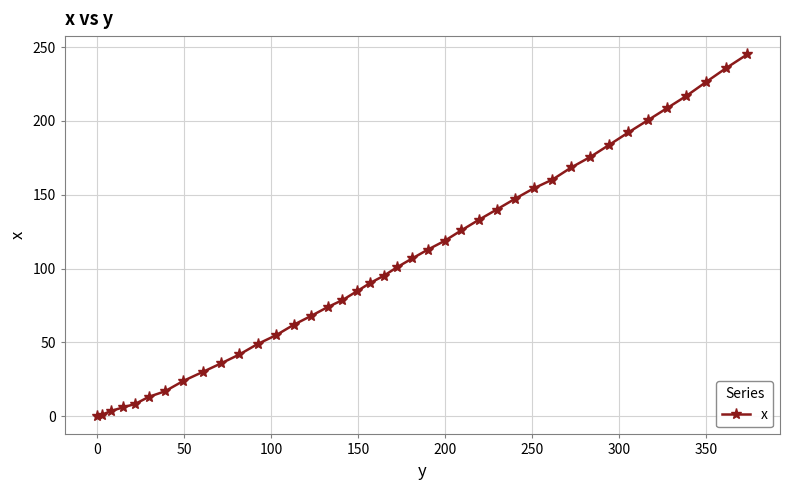

What is the difference between the maximum and minimum values?

245.2